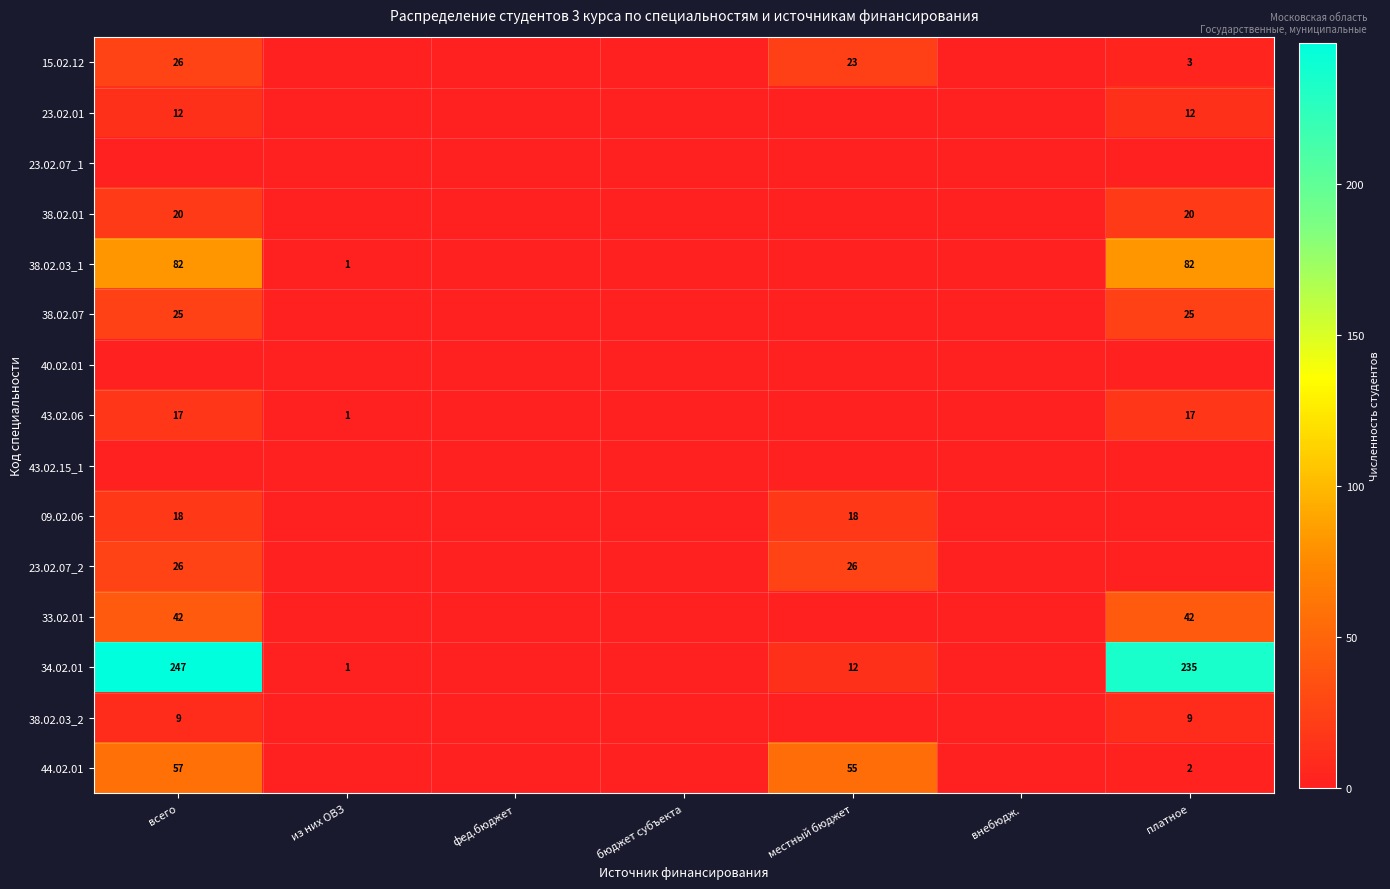

The 43.02.06 series shows 1 at из них ОВЗ. True or false?

True